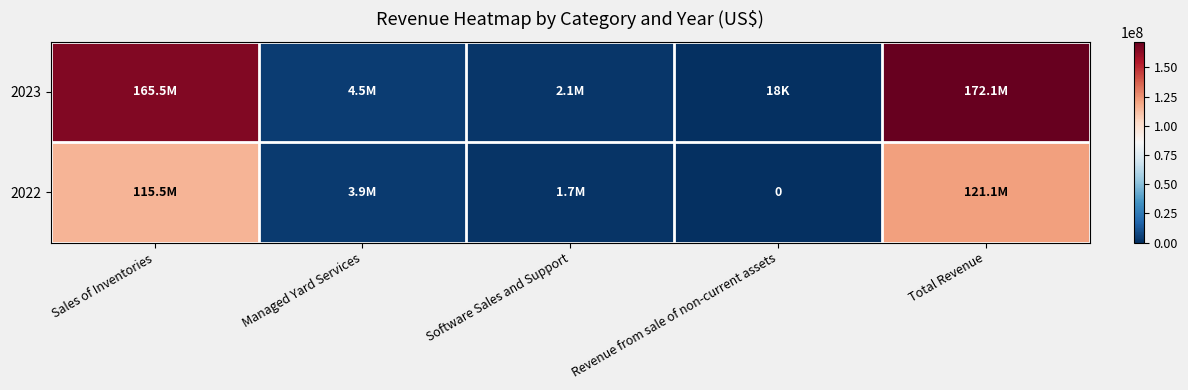

What is the sum of the 2022 values at Software Sales and Support and Revenue from sale of non-current assets?

1731887